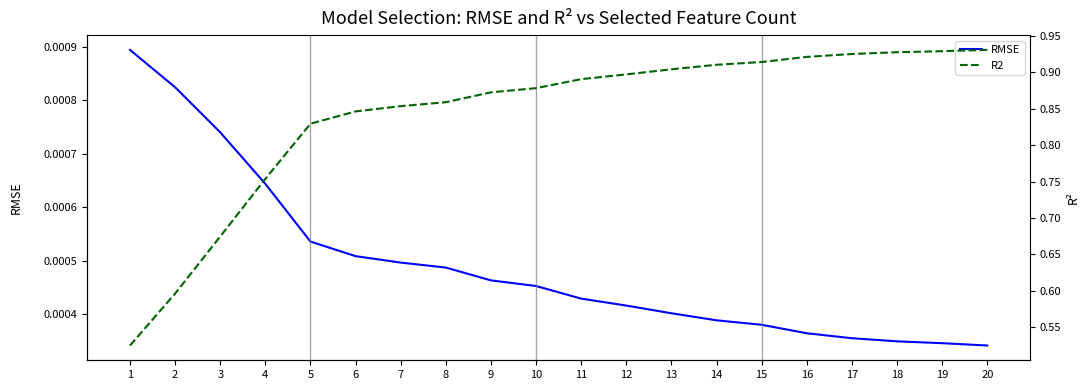

What are all the series names shown in the legend?

RMSE, R2